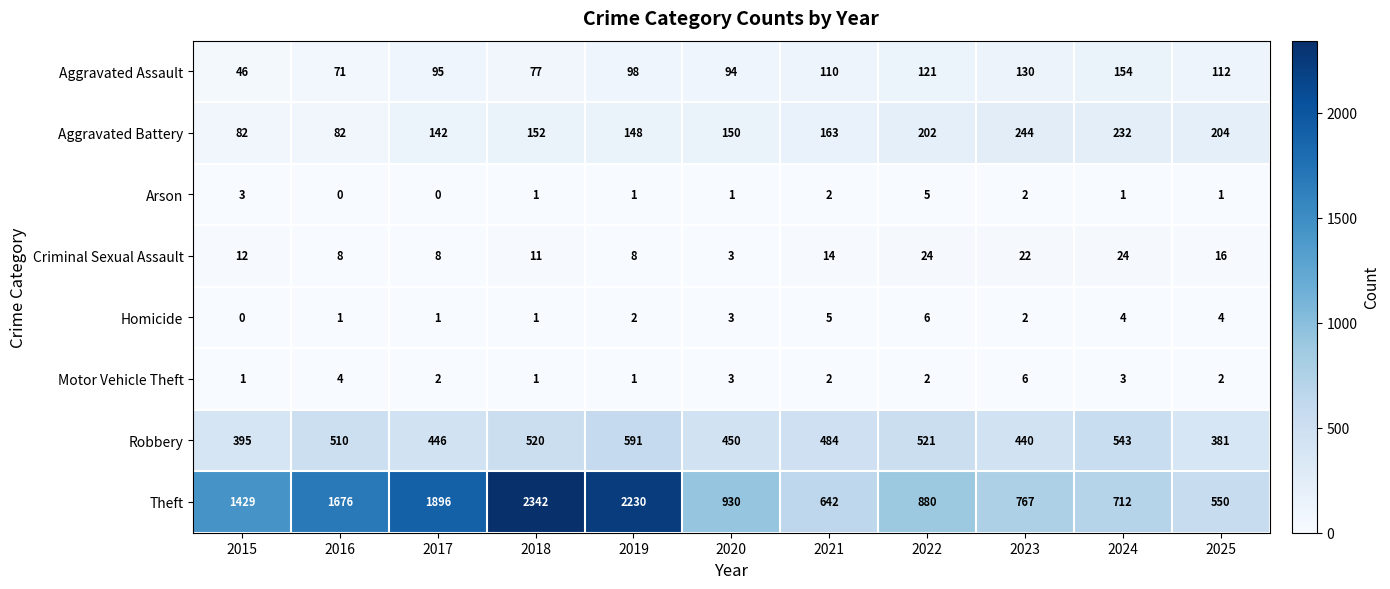

What is the maximum value for Aggravated Battery?

244